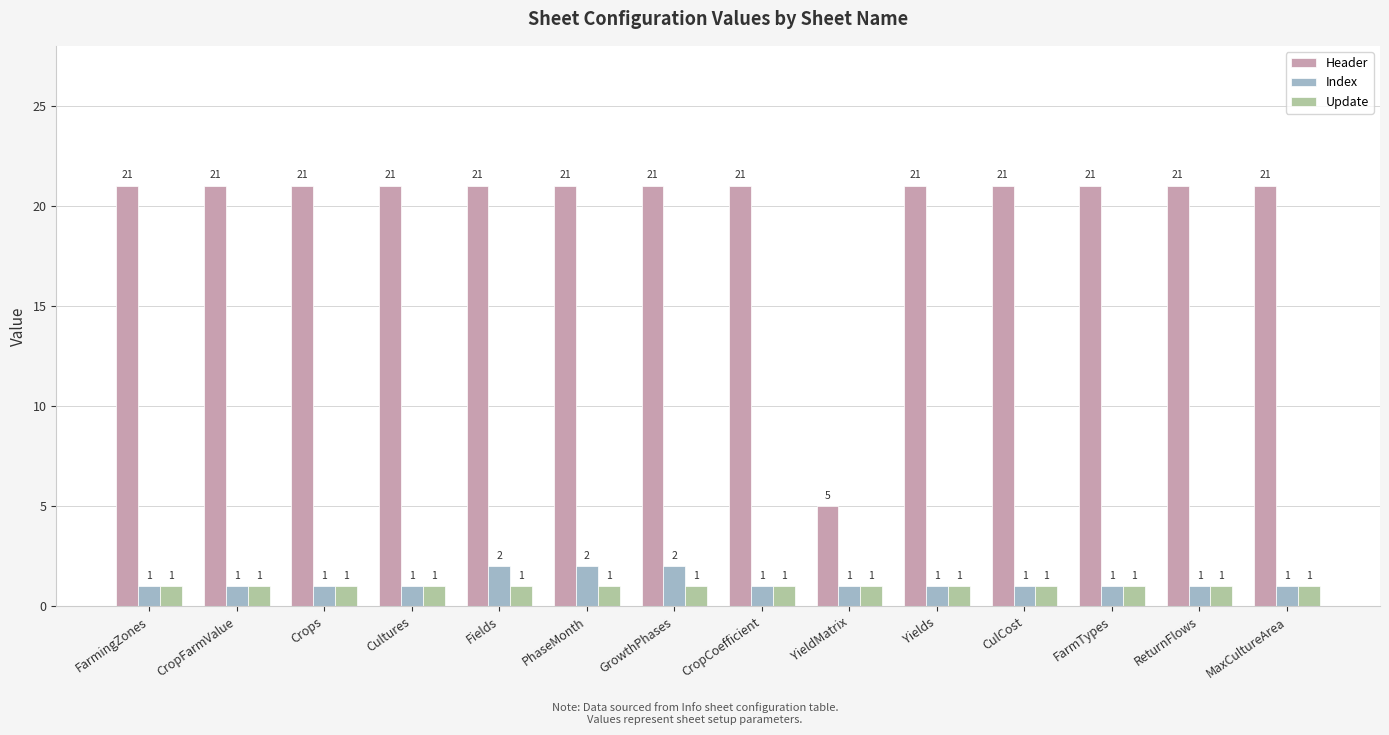

Reading left to right, what are all the values shown in this chart?

Header: 21	21	21	21	21	21	21	21	5	21	21	21	21	21
Index: 1	1	1	1	2	2	2	1	1	1	1	1	1	1
Update: 1	1	1	1	1	1	1	1	1	1	1	1	1	1